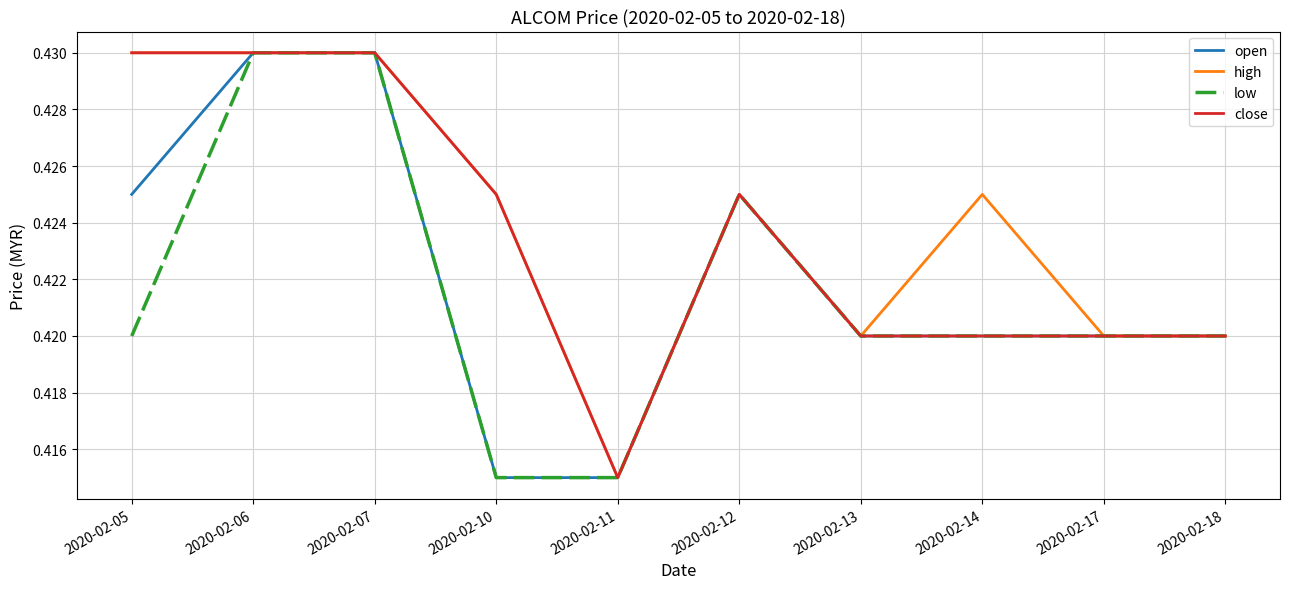

Is it true that low equals 0.6 at 2020-02-14?

False